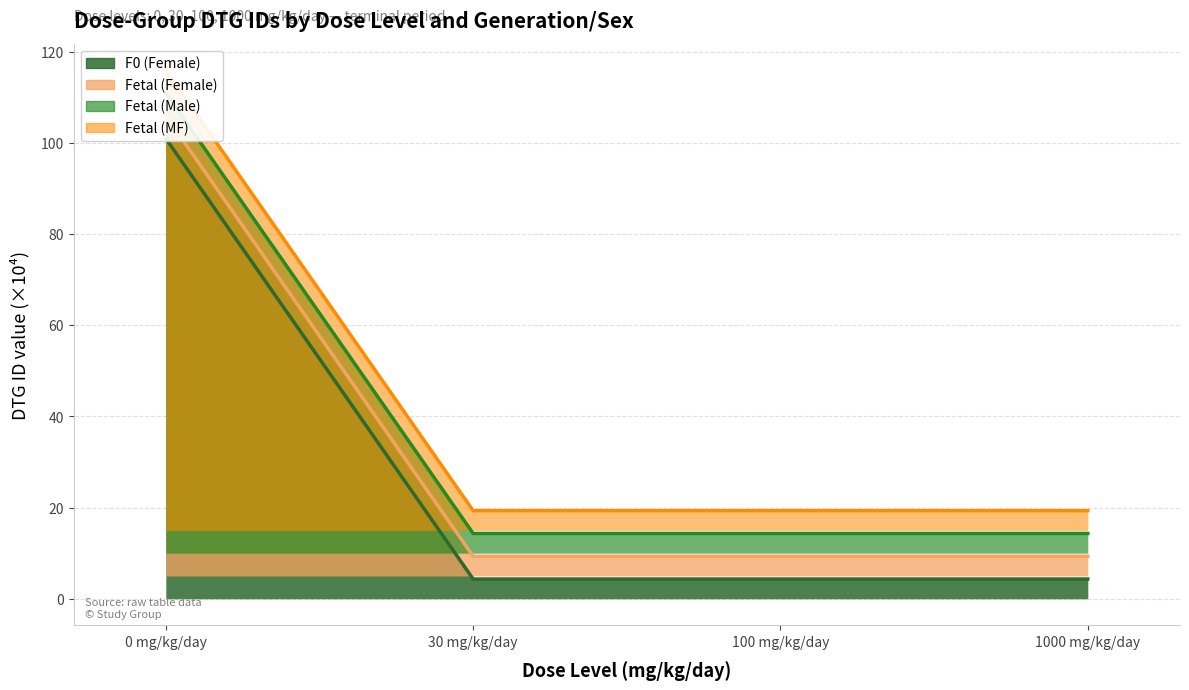

Which series has the widest spread of values?

F0 (Female)